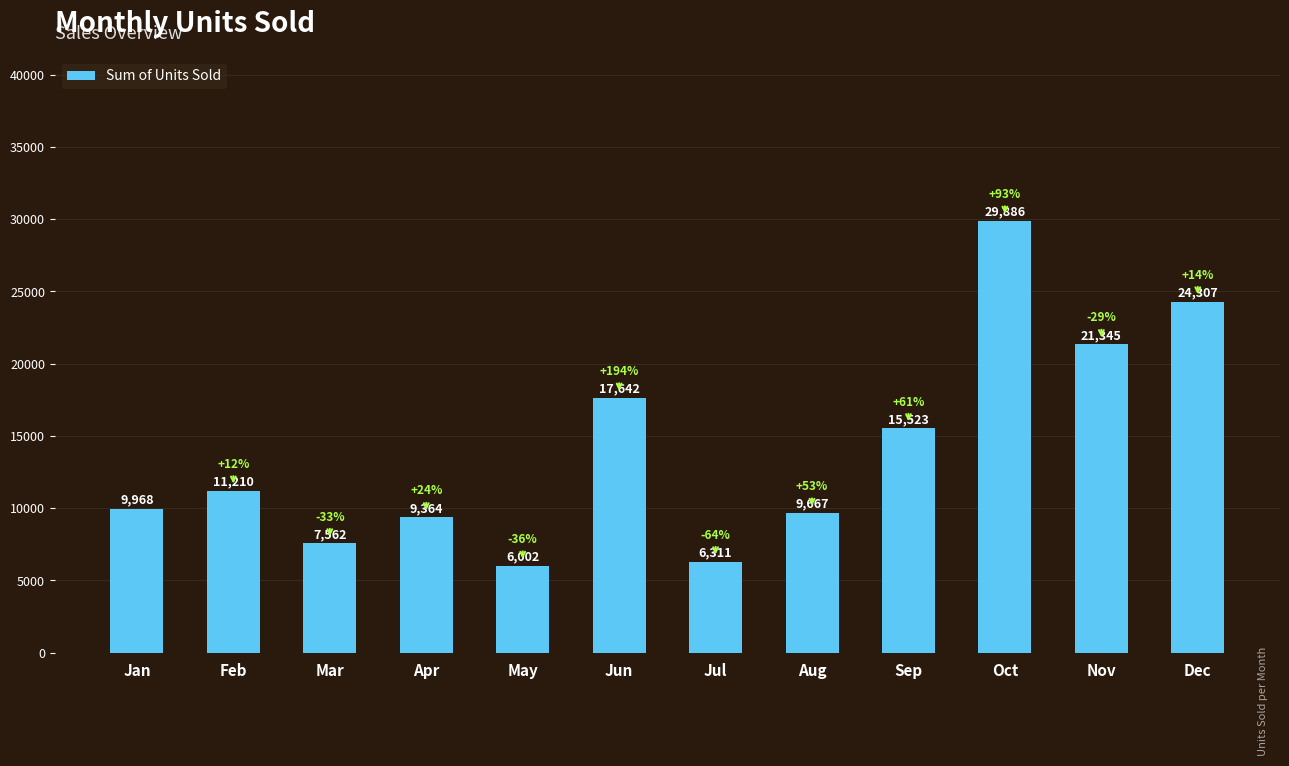

What is the sum of all values?

168787